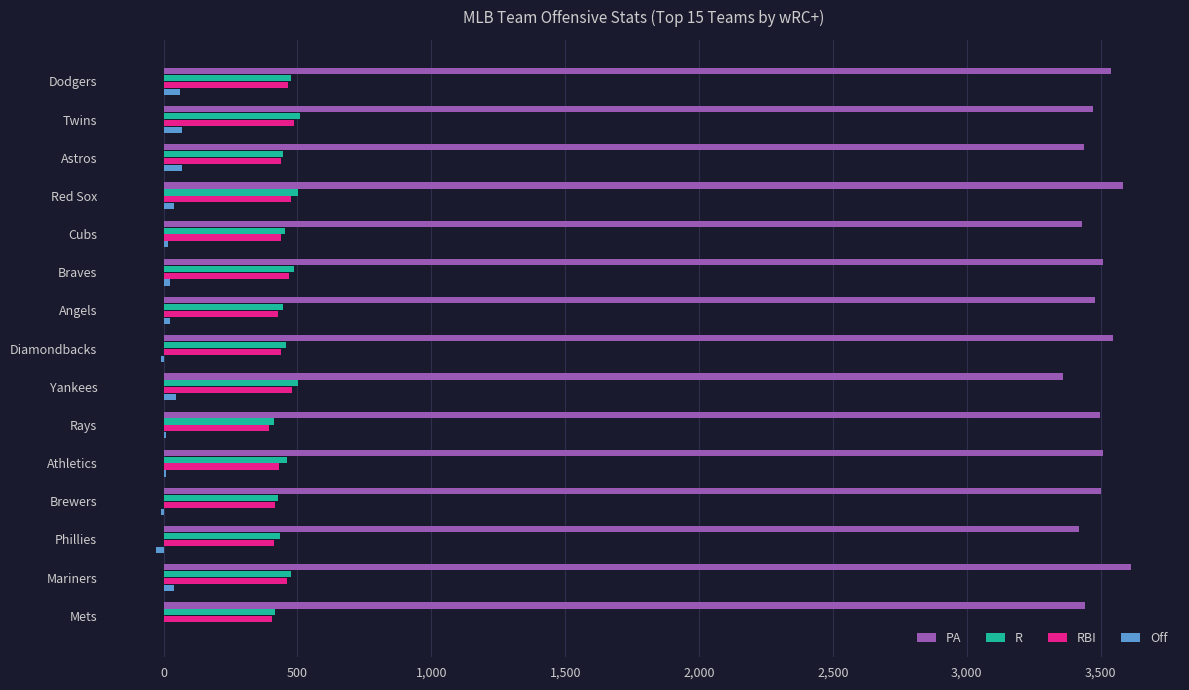

Is it true that PA equals 3614.0 at Mariners?

True